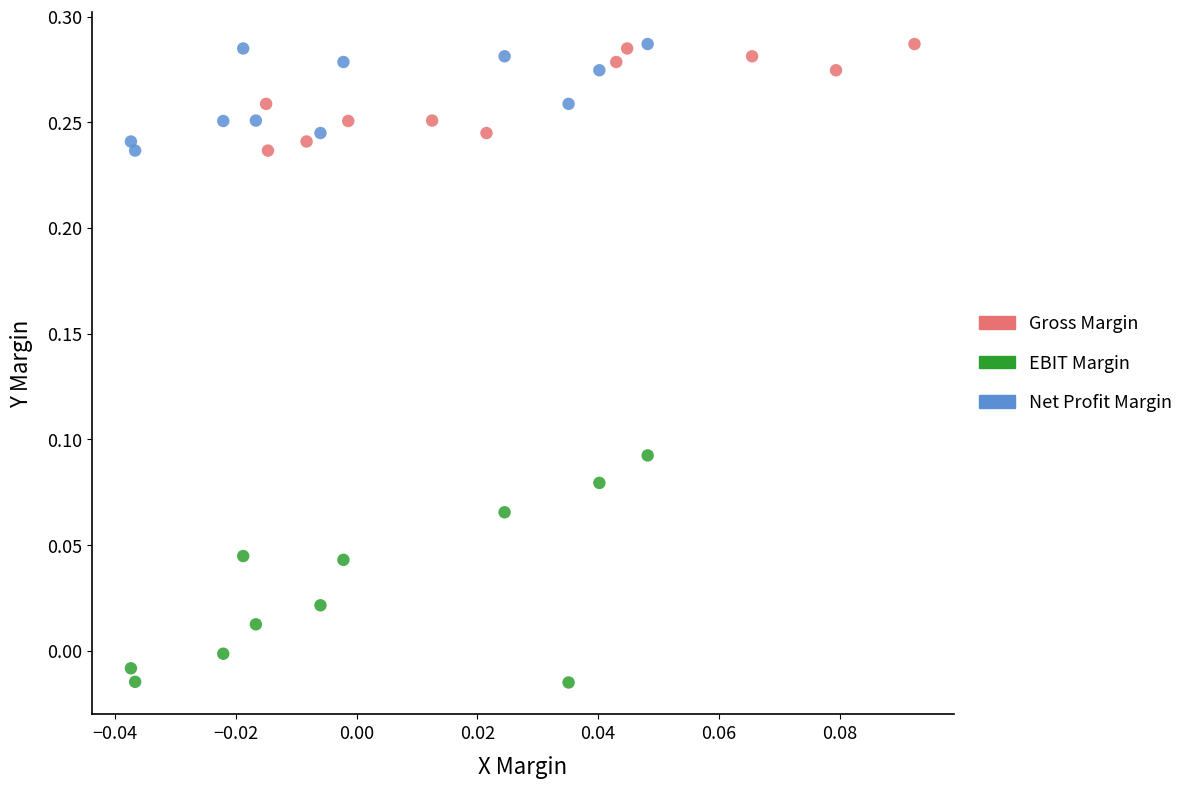

Which series has the widest spread of Y values?

EBIT Margin